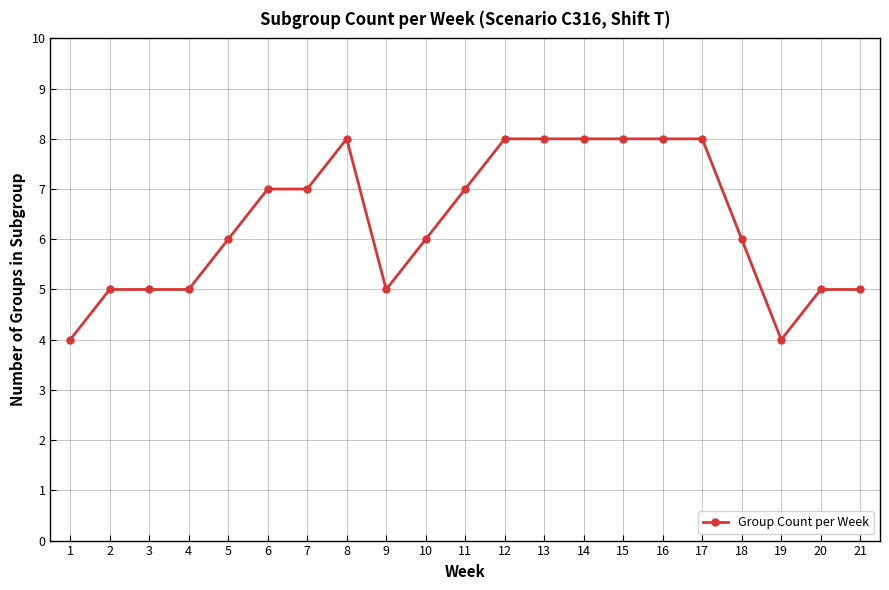

Count the number of categories in the chart.

21